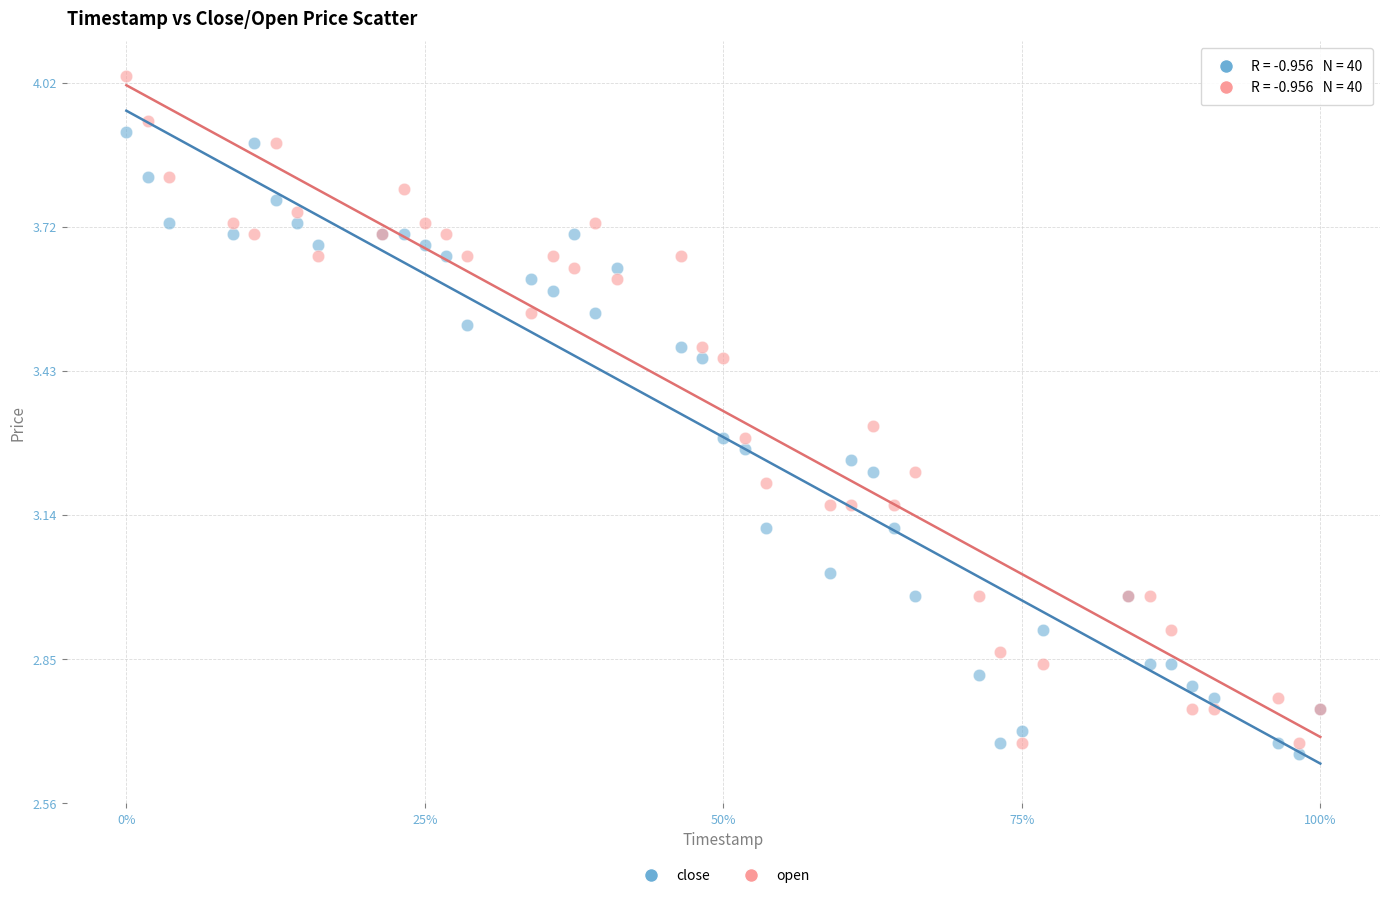

Which series contains the highest Y value?

open